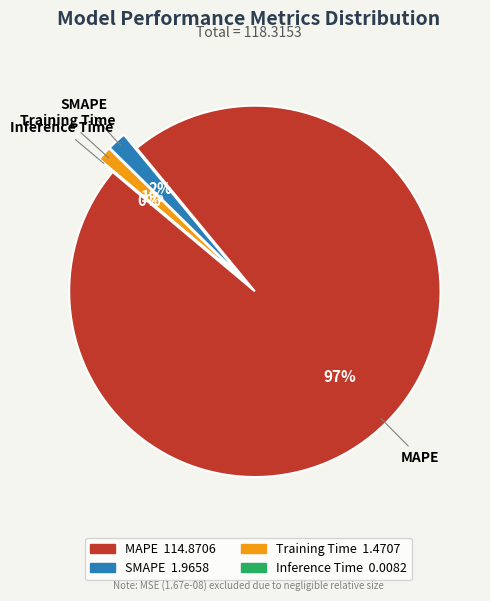

To the nearest percent, what is the combined percentage of SMAPE and Training Time?

3%